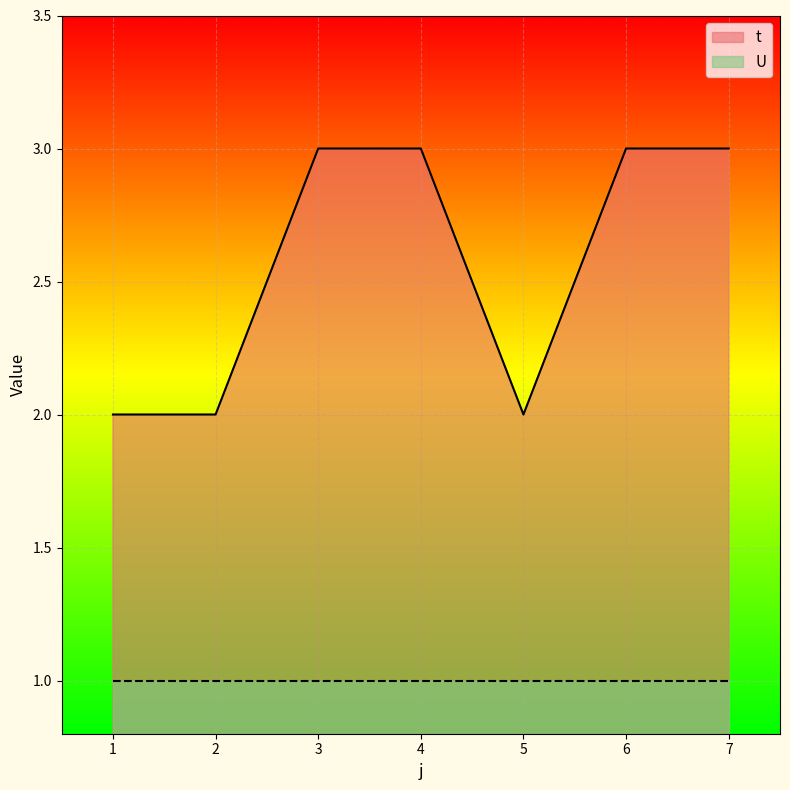

Rank the categories by value from highest to lowest.

3, 4, 6, 7, 1, 2, 5